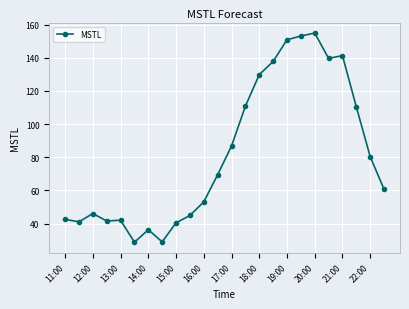

What is the difference between the maximum and second lowest values?

125.9